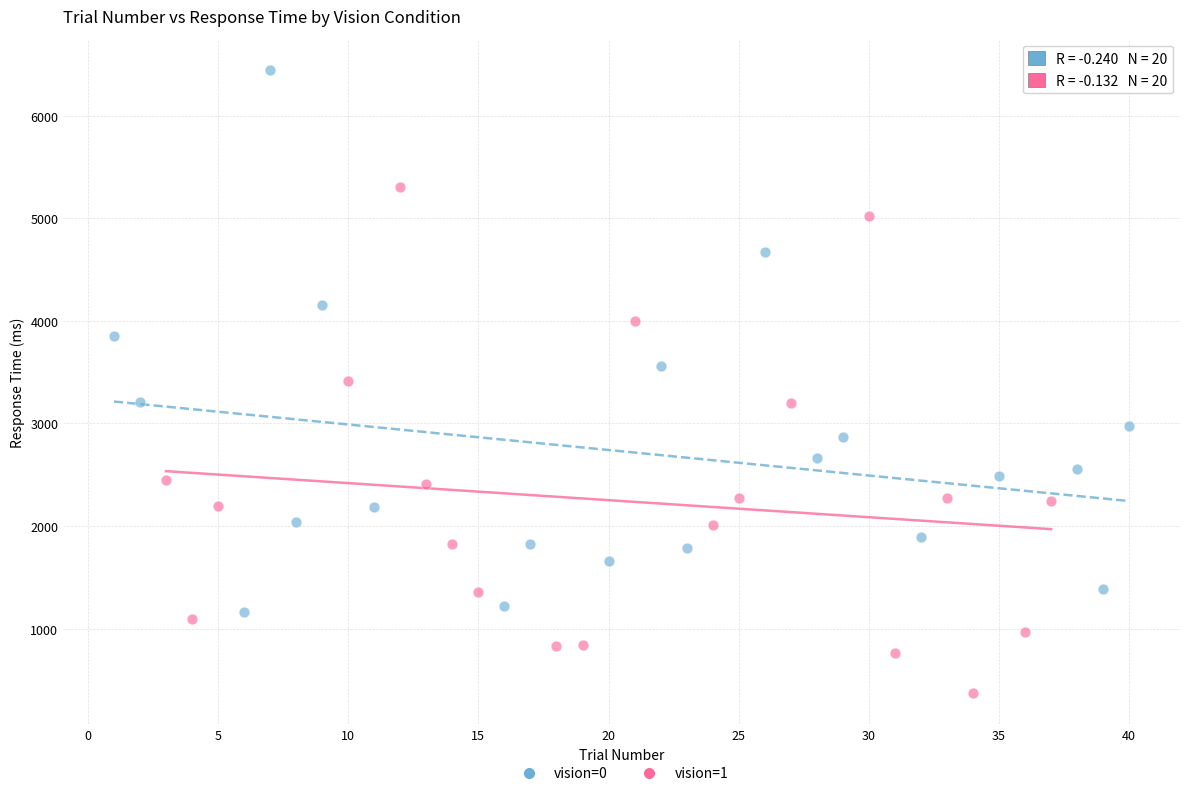

Which series reaches the maximum Y coordinate?

vision=0